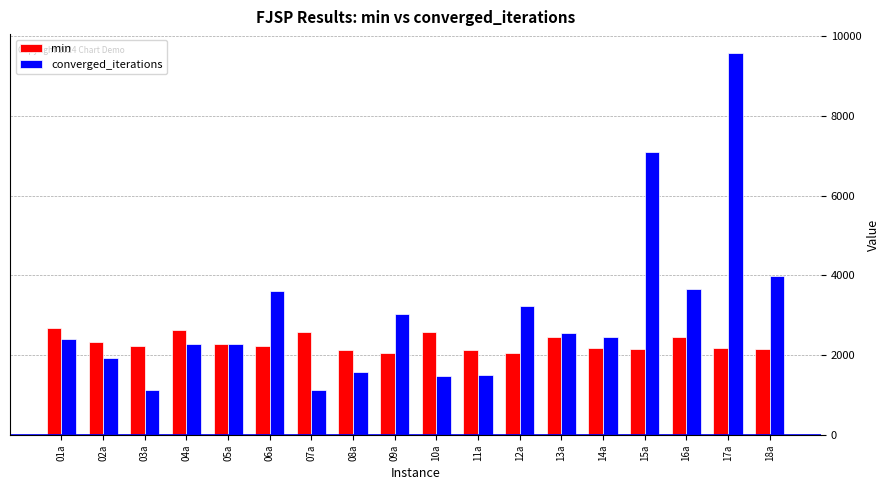

What is the smallest value displayed?

1121